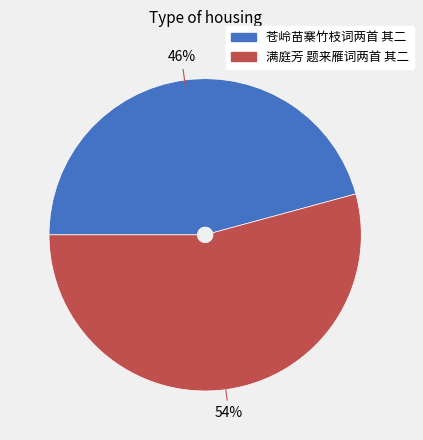

Is there any slice that represents more than half of the pie?

Yes